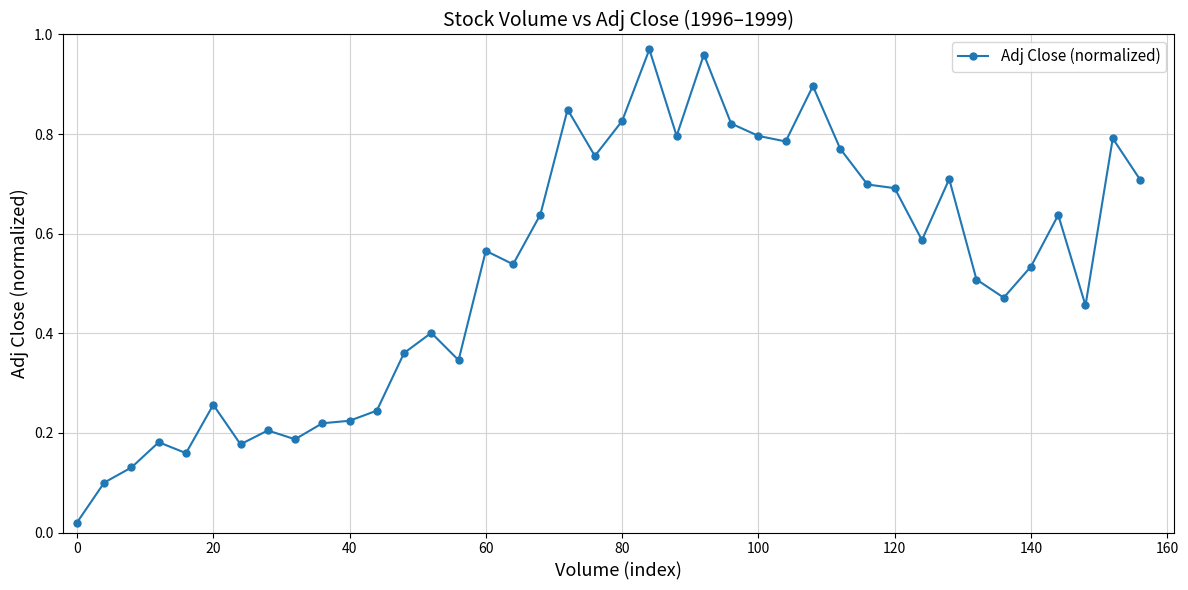

How many lines are shown in the chart?

1